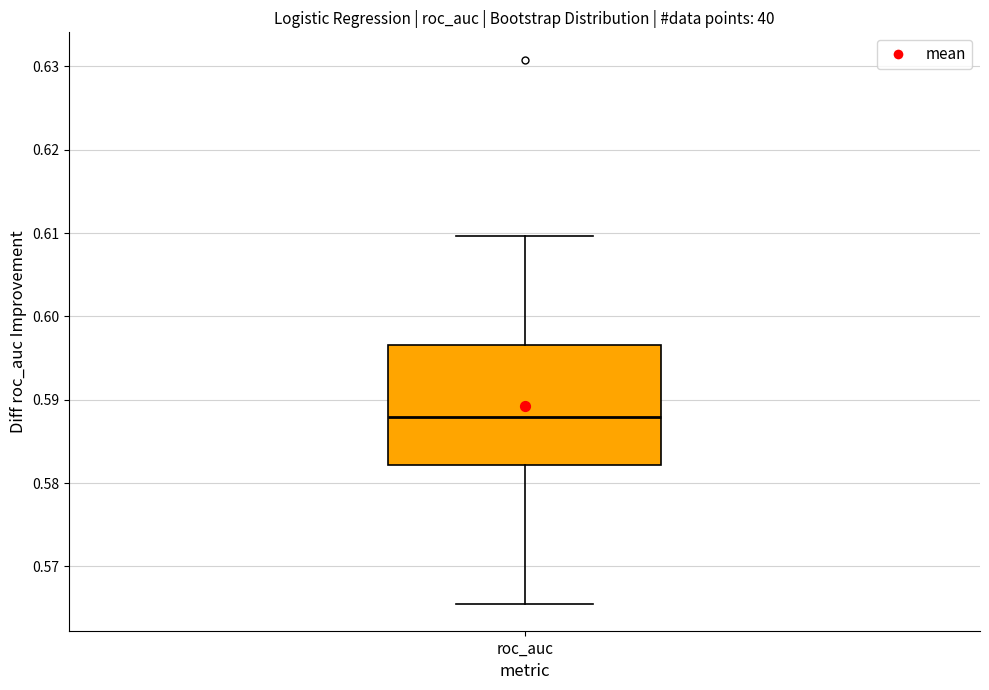

Read this box plot against the y-axis: the position of the median line, the range covered by the box, and the ends of both whiskers. The values are not printed on the chart, so give them approximately, as read against the axis.

median 0.588, box 0.582 to 0.597, whiskers 0.566 to 0.610